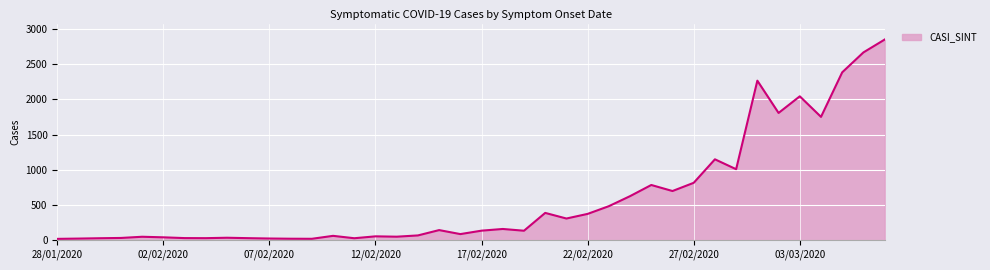

What is the difference between the maximum and minimum values?

2841